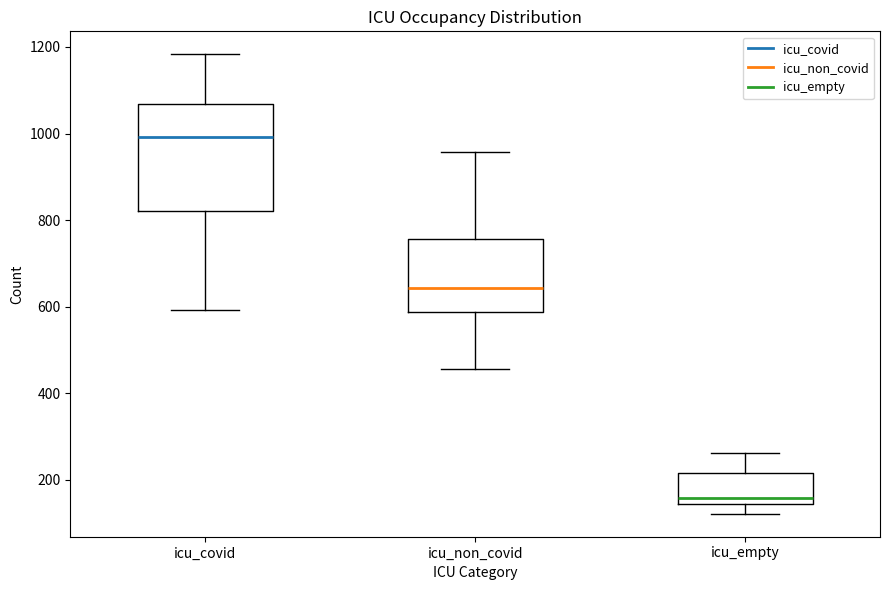

Which box has the highest median line?

icu_covid